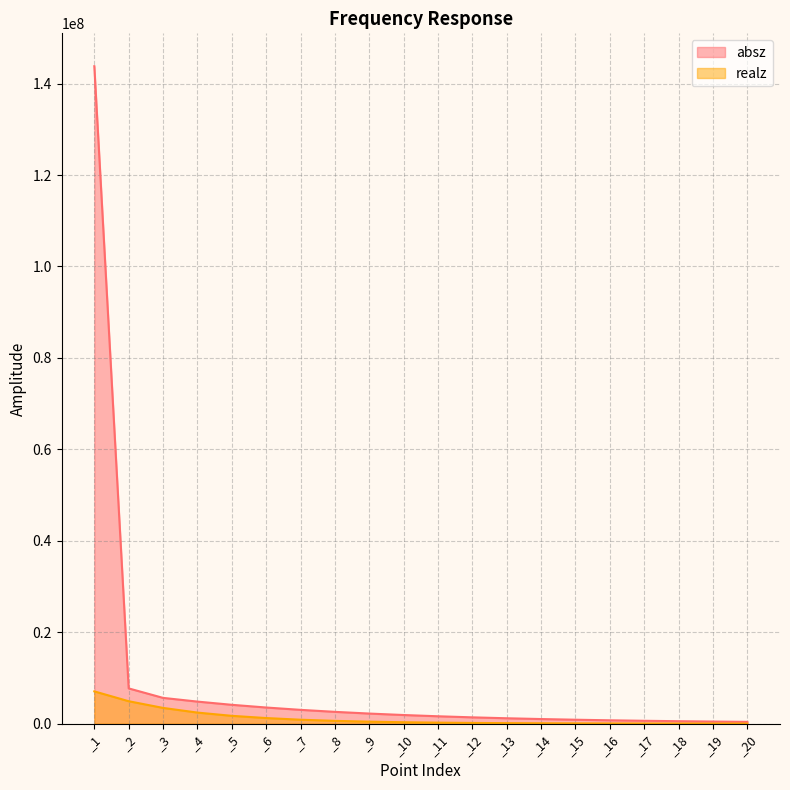

Between _4 and _17, which series saw the biggest shift?

absz